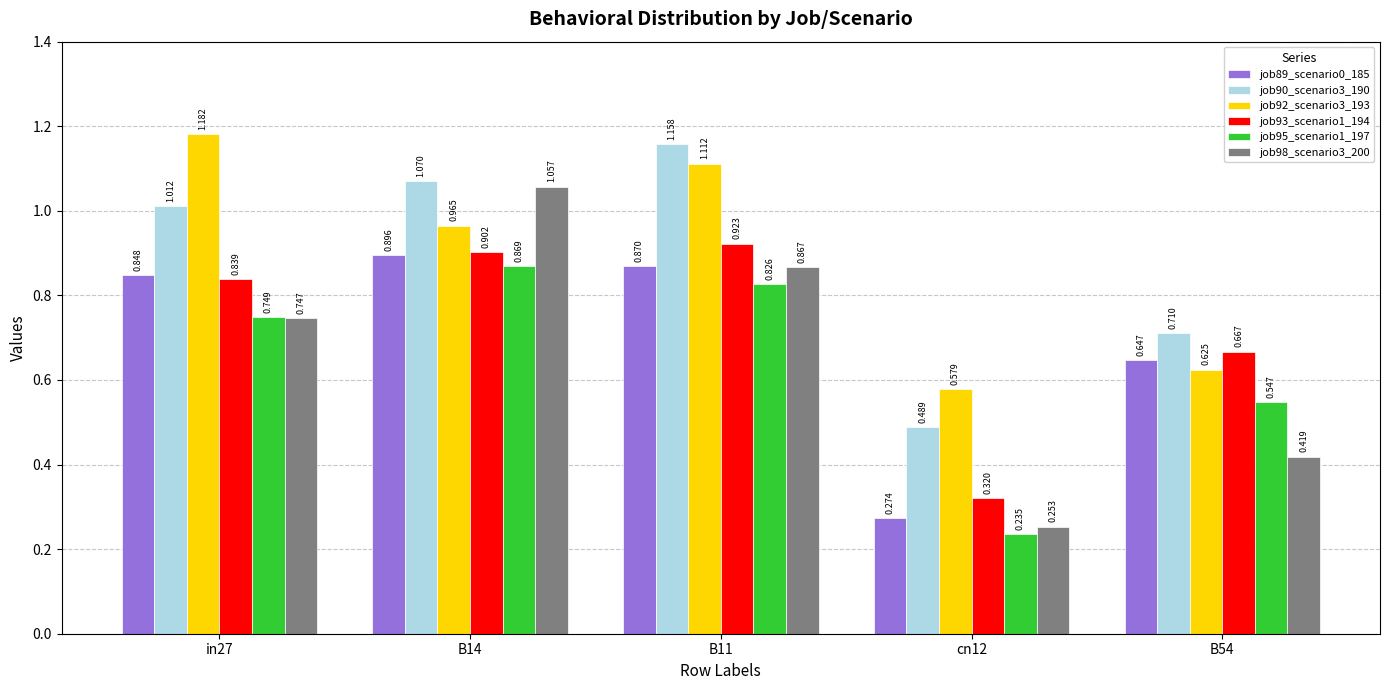

Reading right to left, list all the values displayed in this chart.

job89_scenario0_185: B54=0.6	cn12=0.3	B11=0.9	B14=0.9	in27=0.8
job90_scenario3_190: B54=0.7	cn12=0.5	B11=1.2	B14=1.1	in27=1.0
job92_scenario3_193: B54=0.6	cn12=0.6	B11=1.1	B14=1.0	in27=1.2
job93_scenario1_194: B54=0.7	cn12=0.3	B11=0.9	B14=0.9	in27=0.8
job95_scenario1_197: B54=0.5	cn12=0.2	B11=0.8	B14=0.9	in27=0.7
job98_scenario3_200: B54=0.4	cn12=0.3	B11=0.9	B14=1.1	in27=0.7